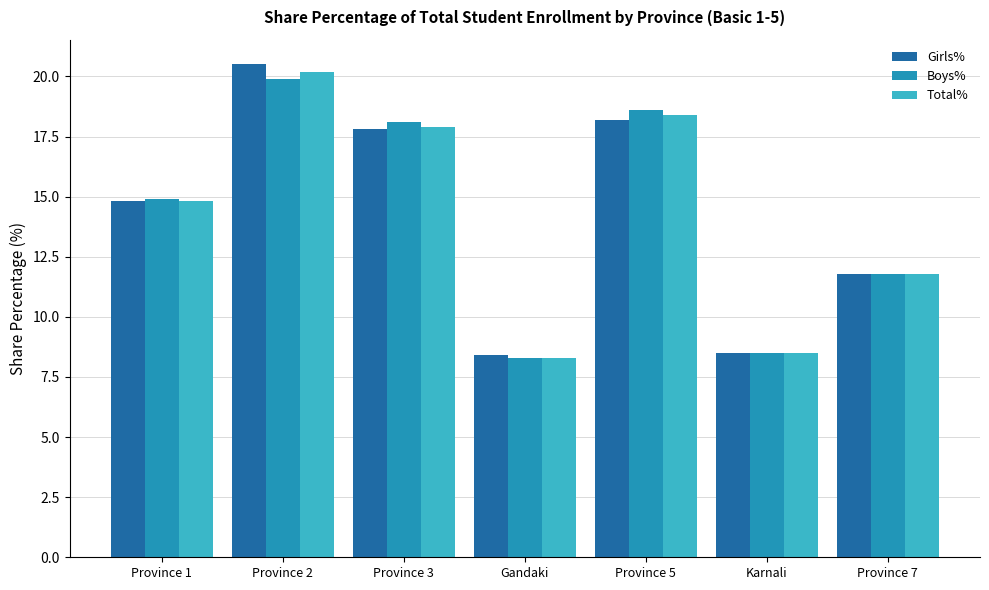

At which label does Boys% first exceed 14?

Province 1